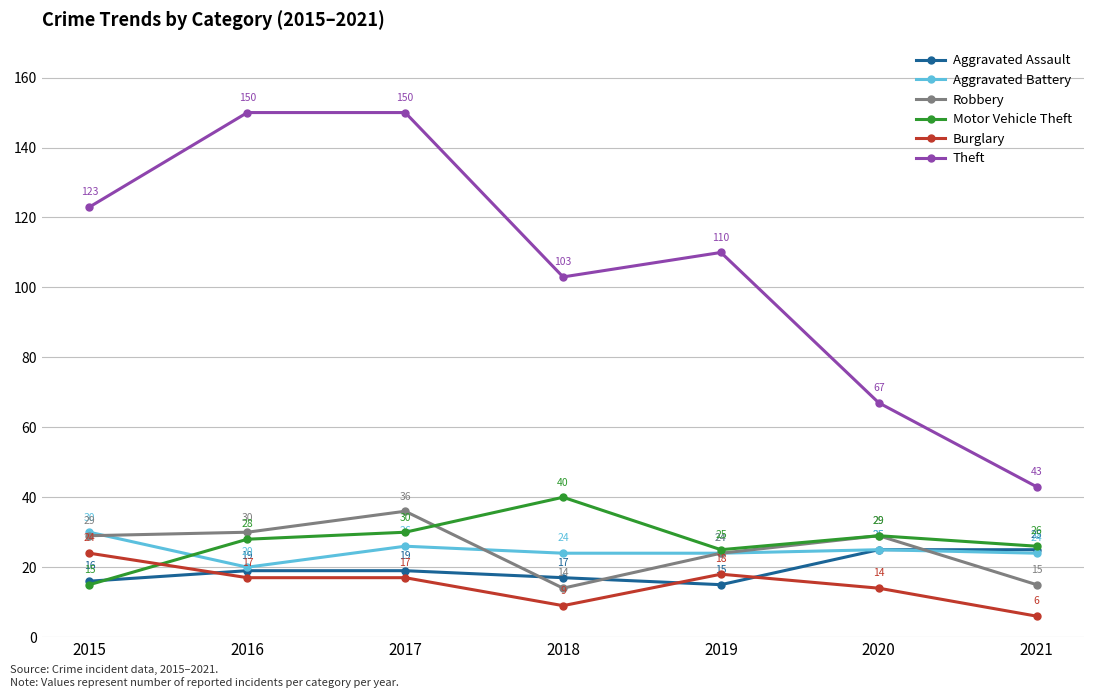

What is the sum of the Aggravated Assault values at 2016 and 2017?

38